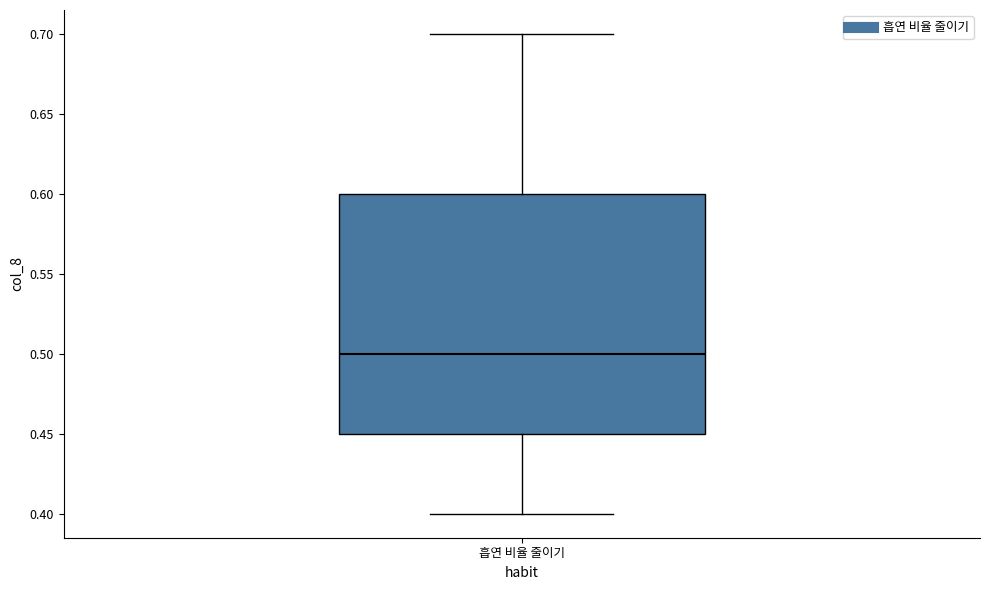

Transcribe this box plot: give where the median line is, the range the box spans, and where the two whiskers end, as read against the y-axis. The values are not printed on the chart, so give them approximately, as read against the axis.

median 0.50, box 0.45 to 0.60, whiskers 0.40 to 0.70